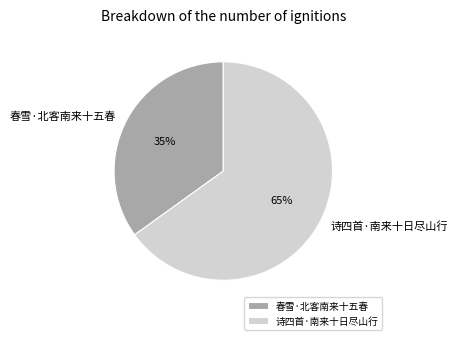

Is it true that 春雪·北客南来十五春 is 35% of the pie?

True